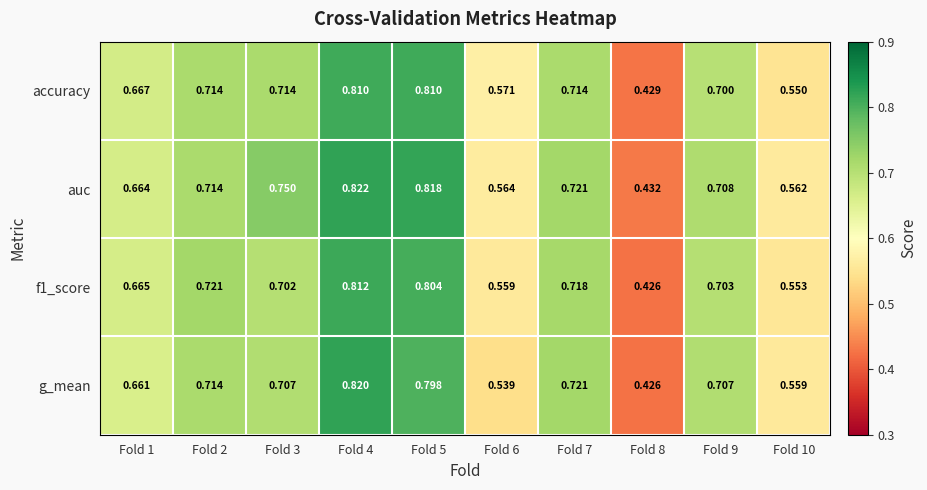

Which series has the widest spread of values?

g_mean